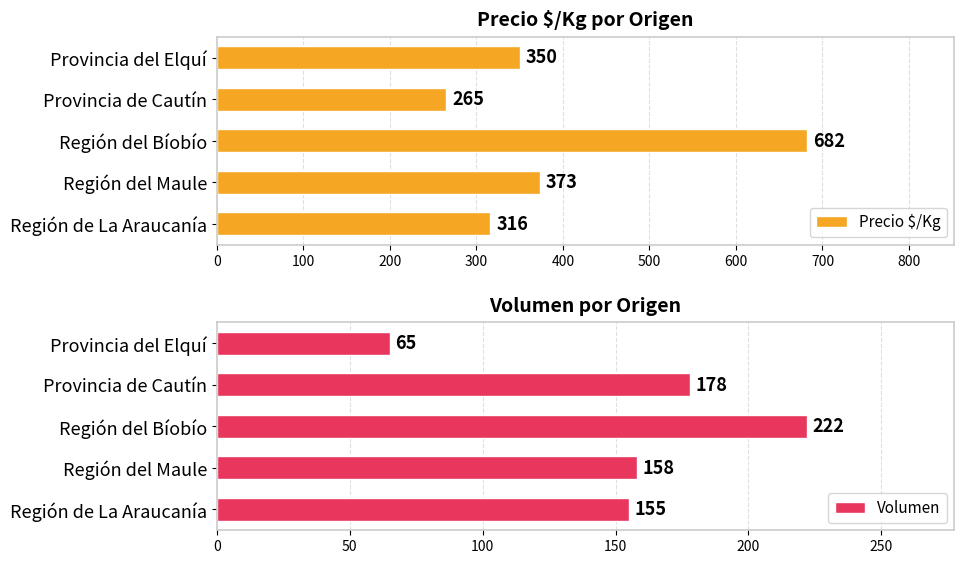

What is the average value of the Precio $/Kg series?

397